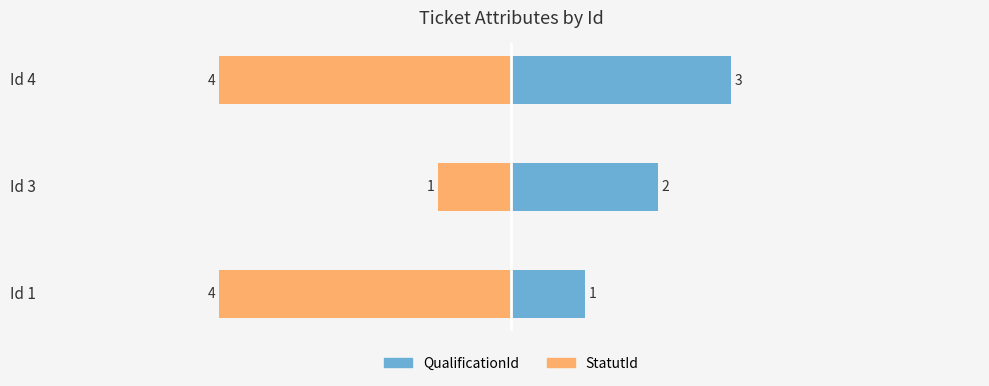

Reading left to right, list all the values displayed in this chart.

QualificationId: 3	2	1
StatutId: -4	-1	-4